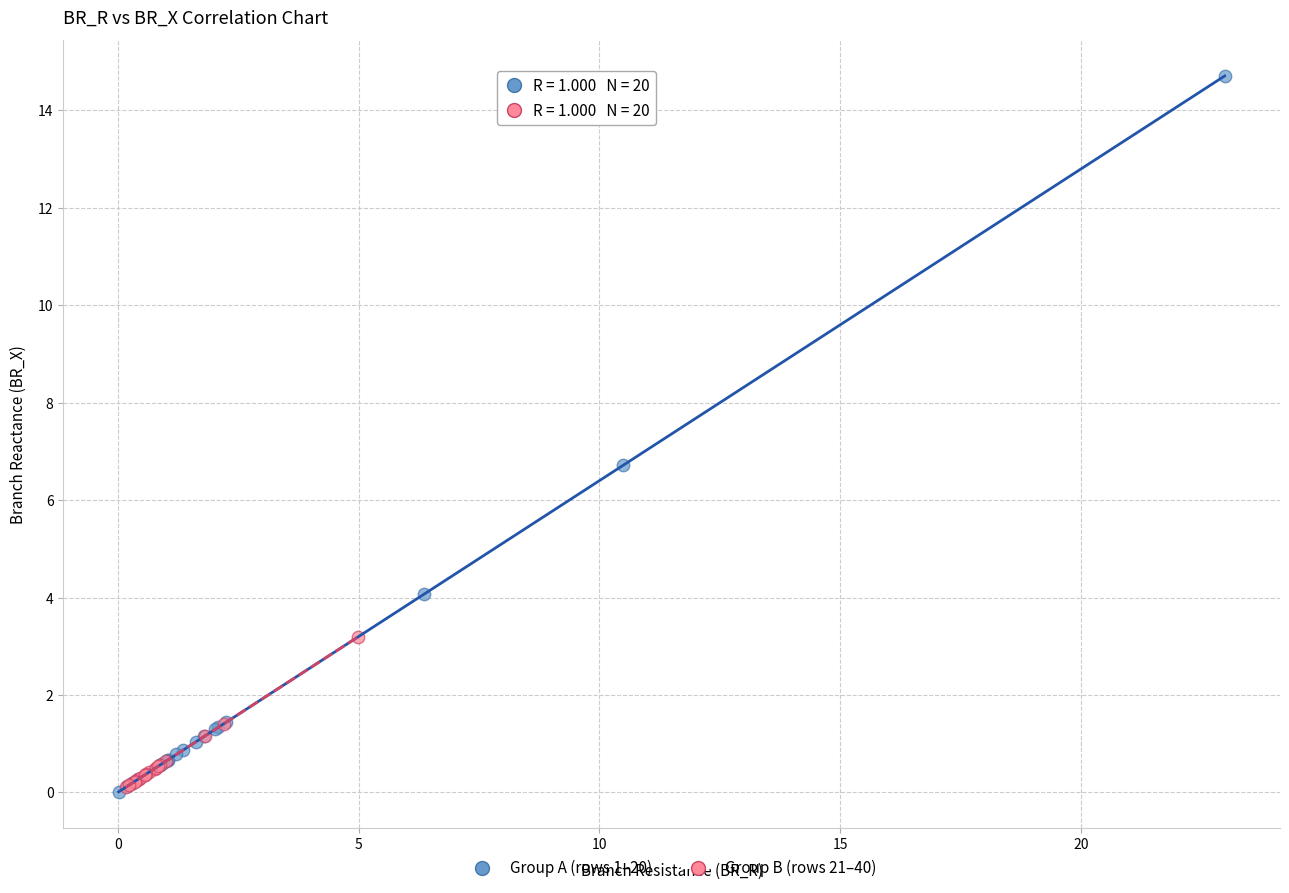

Which series has the largest Y range (max minus min)?

Group A (rows 1–20)